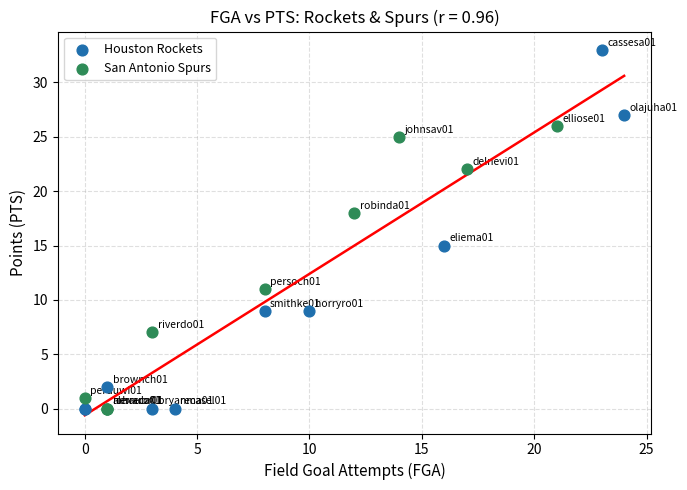

Which series contains the highest Y value?

Houston Rockets